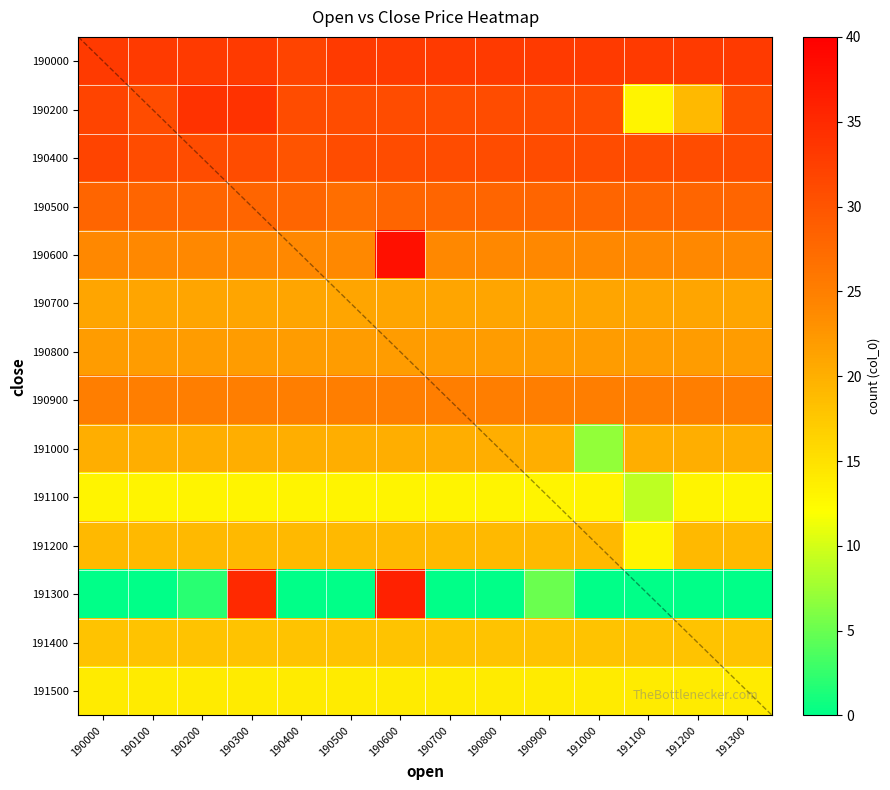

Count the number of categories in the chart.

14